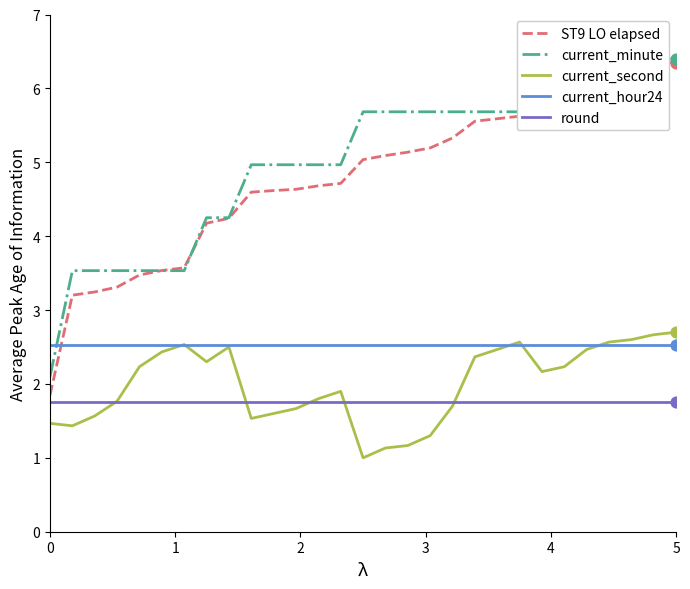

Which series has the widest spread of Y values?

ST9 LO elapsed